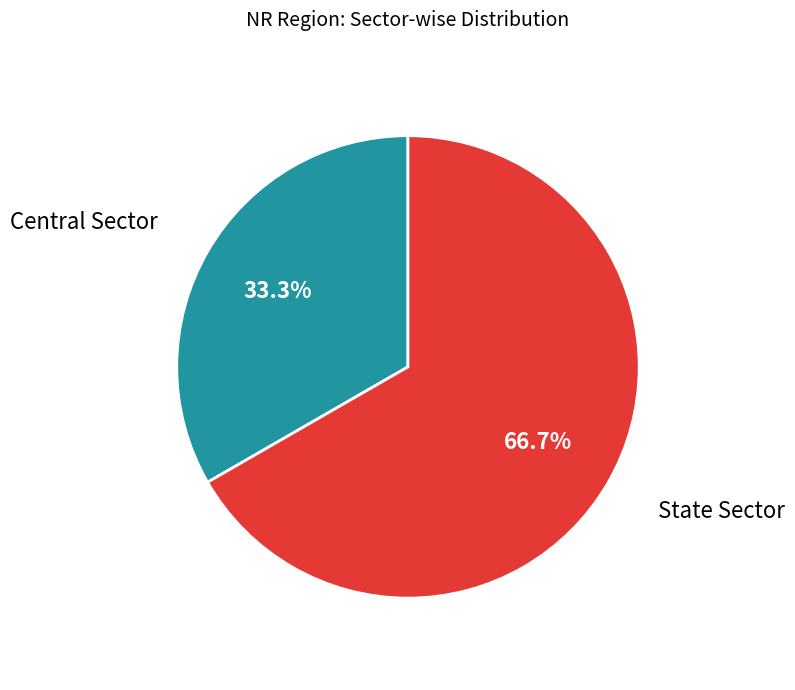

To the nearest percent, what is the average slice percentage?

50%